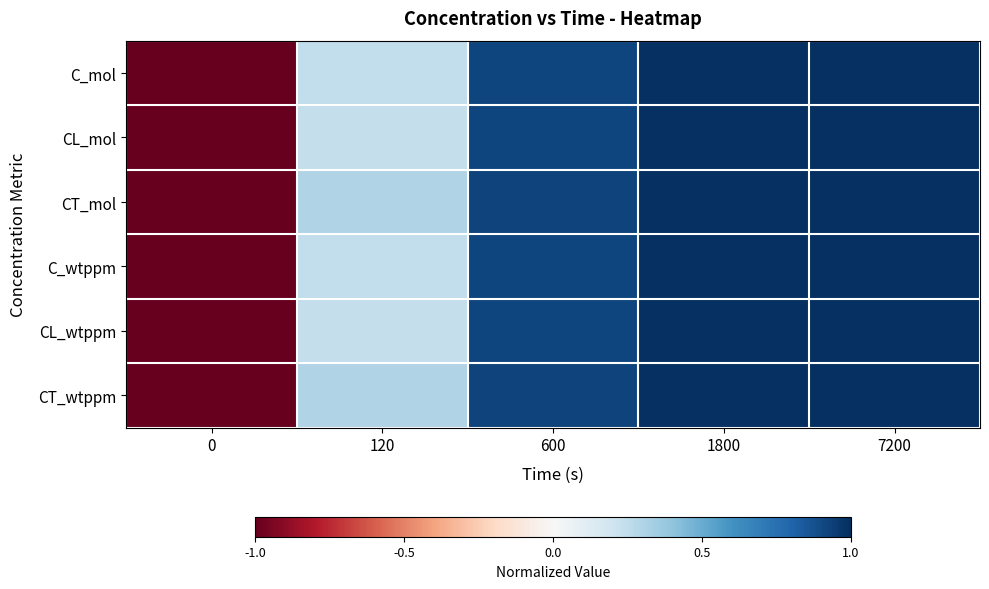

What is the total value across all series at 7200?

6.0